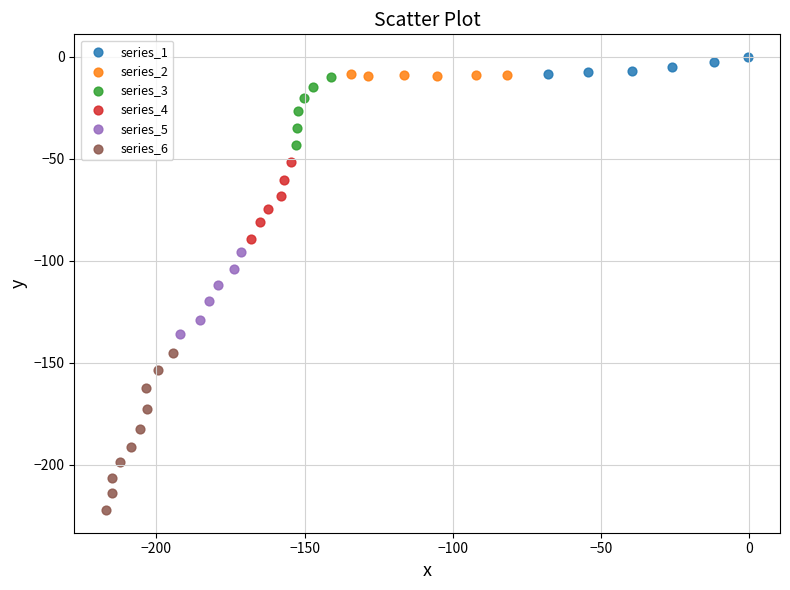

Which series has the widest spread of Y values?

series_6